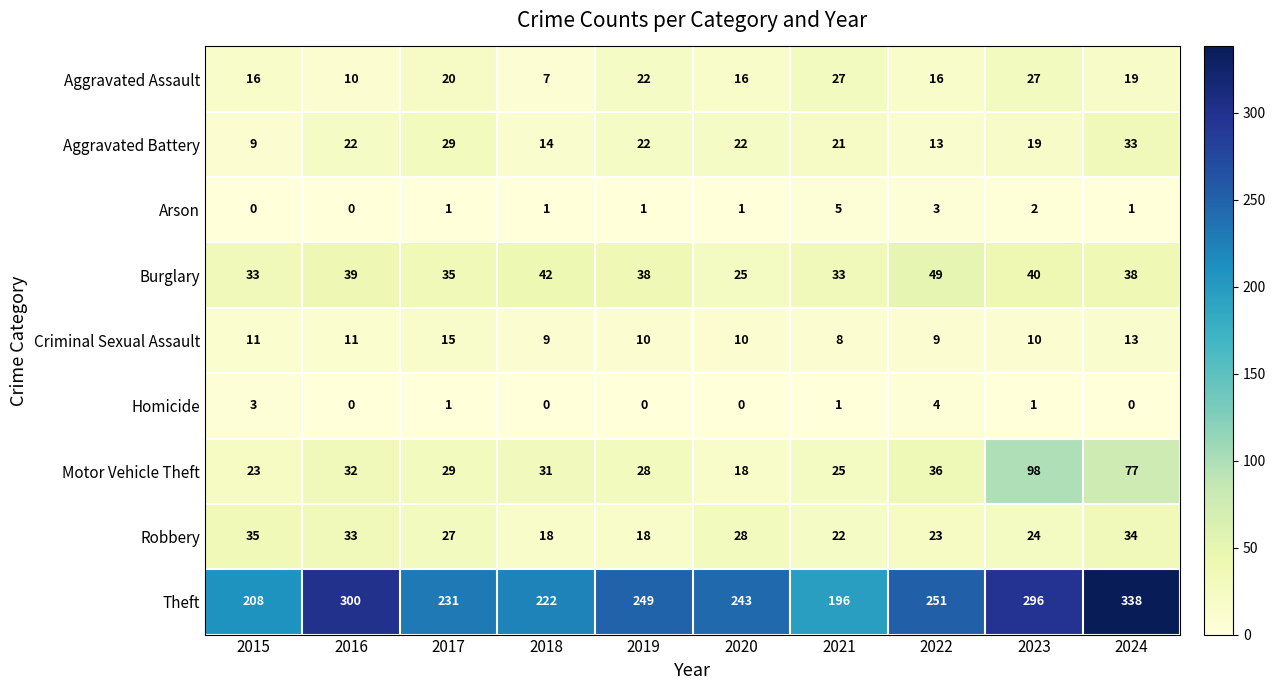

What is the spread (max minus min) of values at 2016?

300